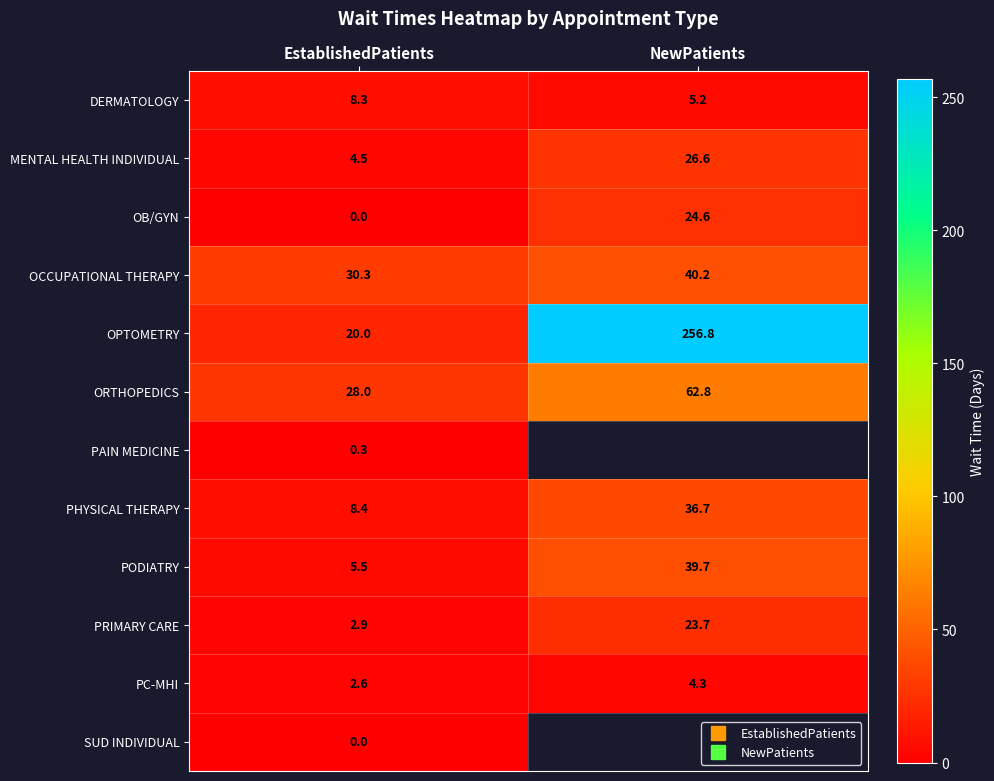

What is the difference between the maximum and minimum values in the DERMATOLOGY series?

3.1